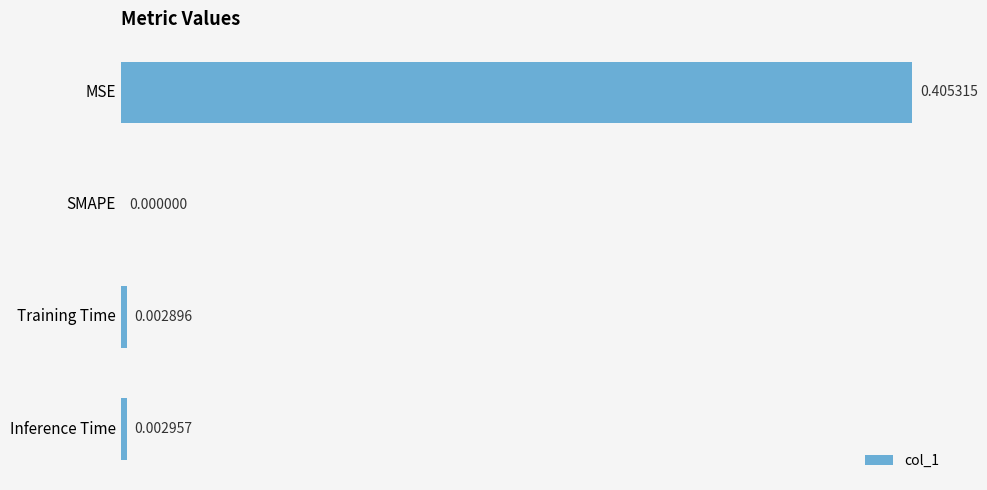

Which has a higher value, Training Time or SMAPE?

Training Time